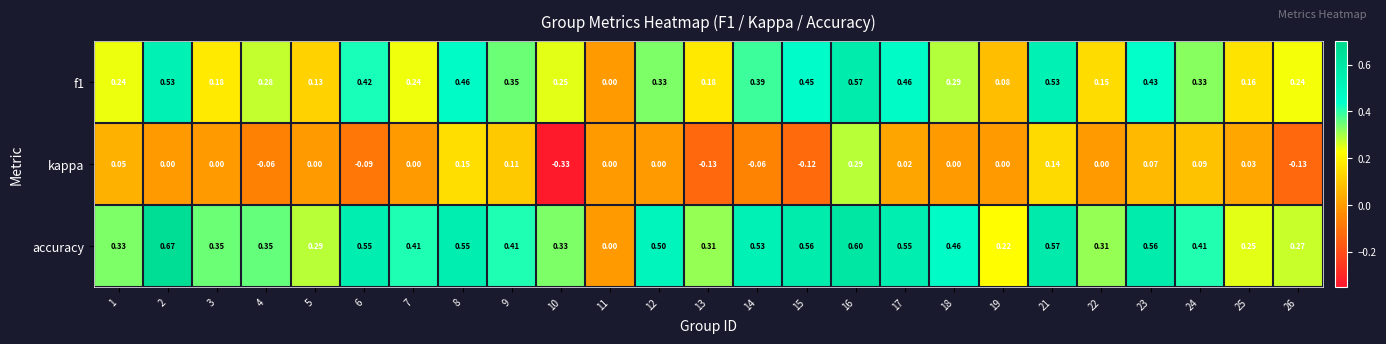

Which series has the largest total across all categories?

accuracy